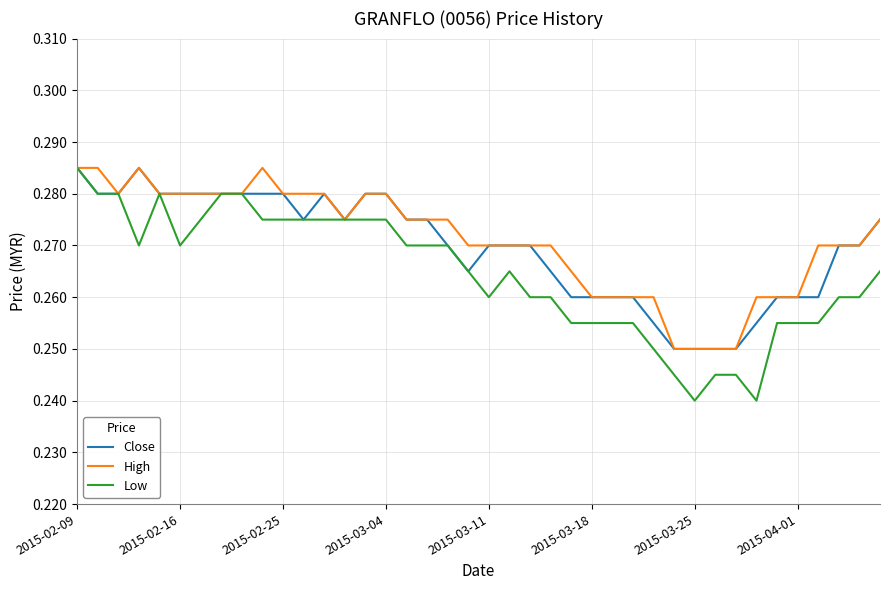

How many series are shown in this chart?

3